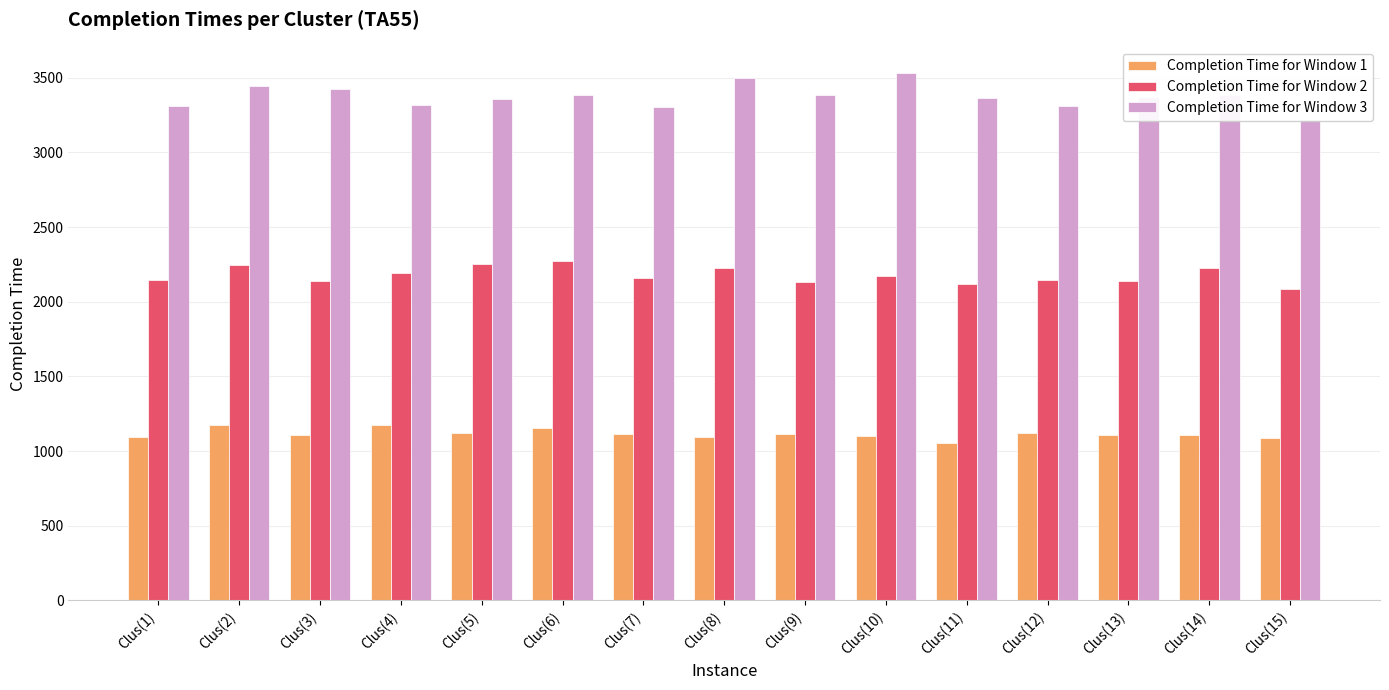

What position from the right is Clus(12)?

4